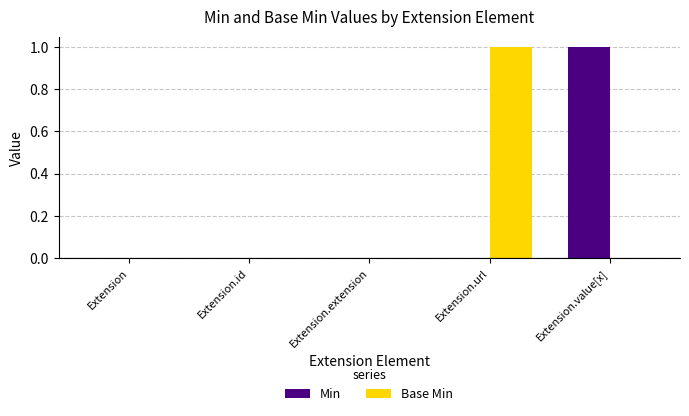

The Min series shows 0 at Extension.id. True or false?

True